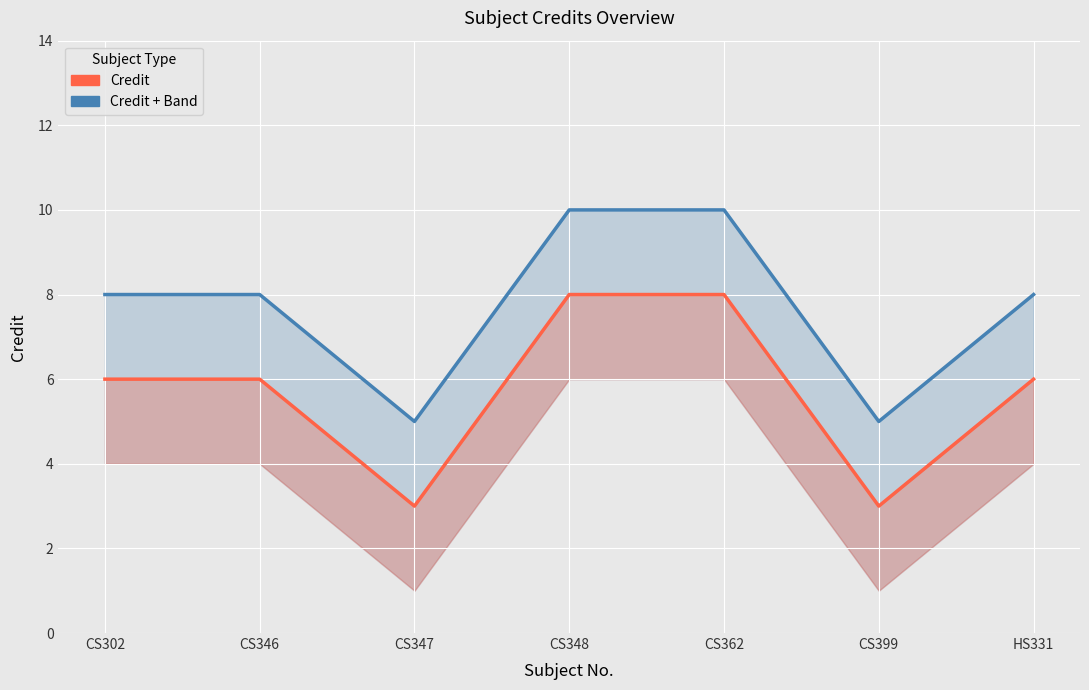

How many lines are shown in the chart?

2